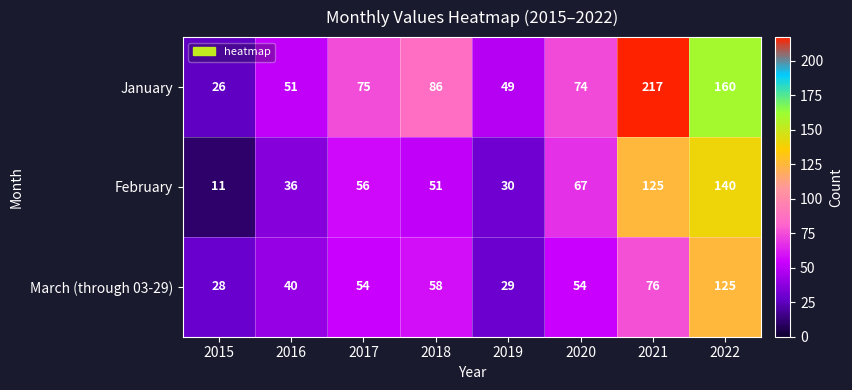

The value of February at 2015 is 11. True or false?

True